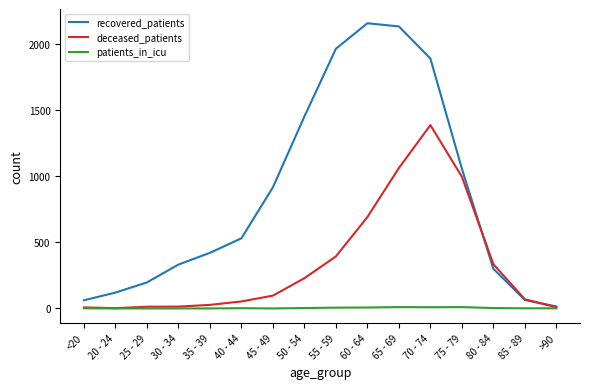

What position from the left is 20 - 24?

2